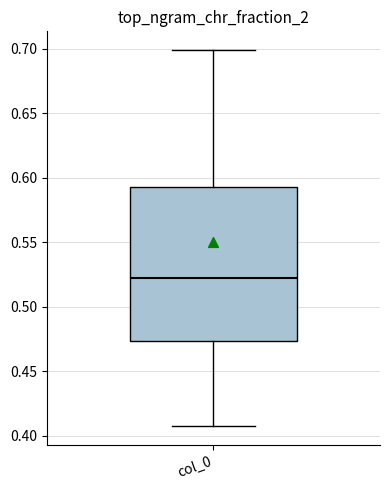

Where does the median line of the box for col_0 sit on the y-axis? The values are not printed on the chart, so give them approximately, as read against the axis.

0.520